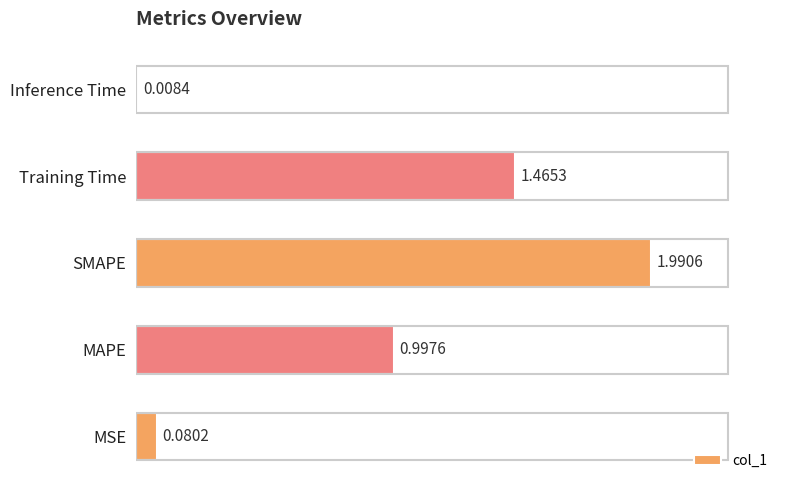

Where is the data nearest to the value 0?

Inference Time